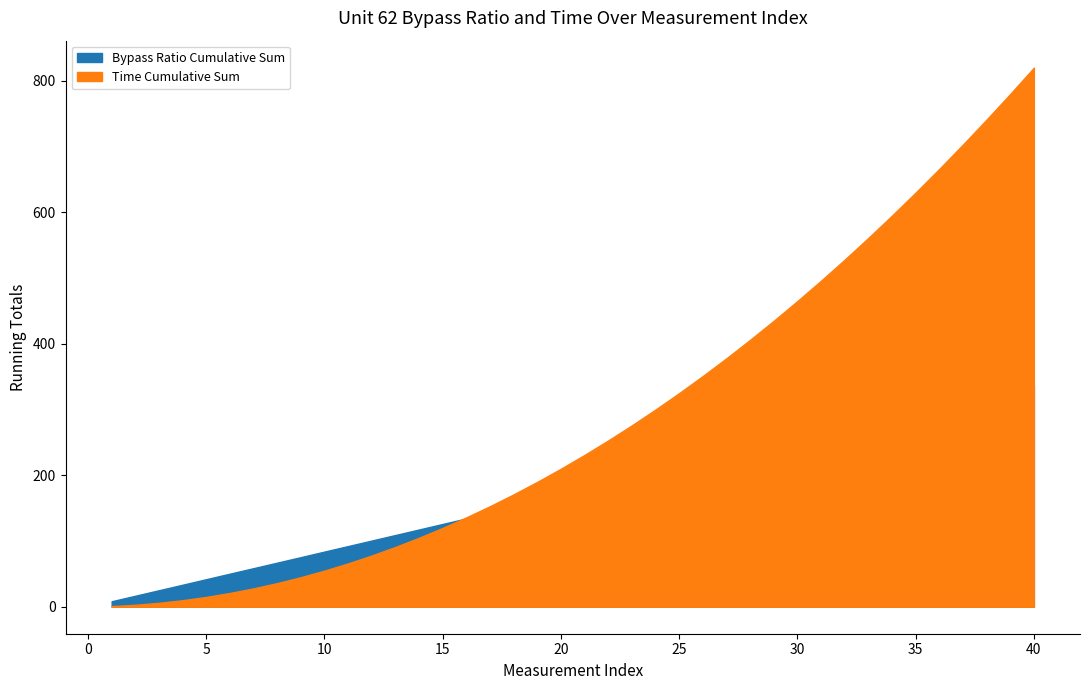

What is the difference between the maximum and minimum values in the Bypass Ratio series?

0.1